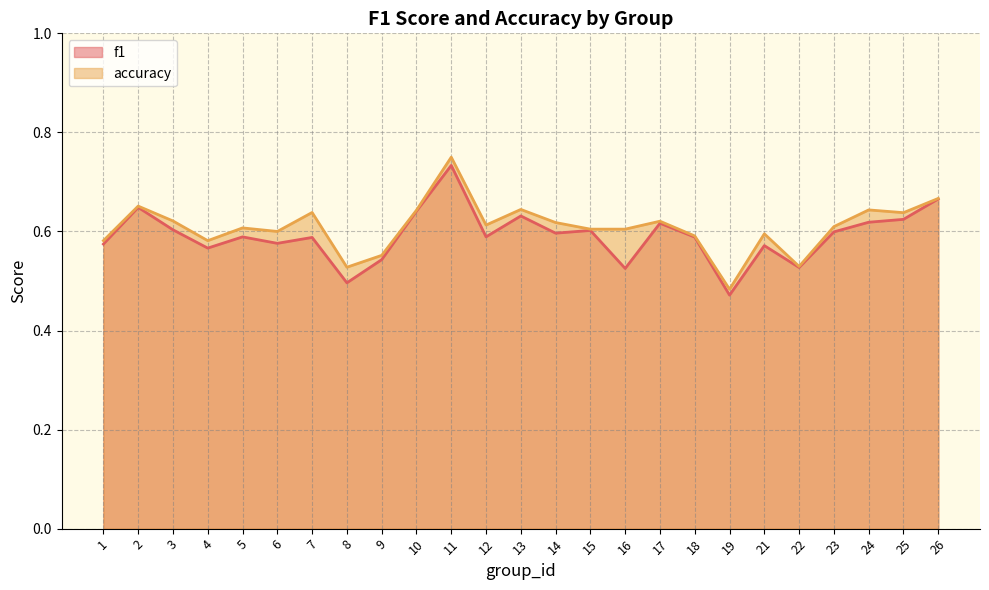

Reading left to right, list all the values displayed in this chart.

f1: 0.6	0.6	0.6	0.6	0.6	0.6	0.6	0.5	0.5	0.6	0.7	0.6	0.6	0.6	0.6	0.5	0.6	0.6	0.5	0.6	0.5	0.6	0.6	0.6	0.7
accuracy: 0.6	0.7	0.6	0.6	0.6	0.6	0.6	0.5	0.6	0.6	0.8	0.6	0.6	0.6	0.6	0.6	0.6	0.6	0.5	0.6	0.5	0.6	0.6	0.6	0.7